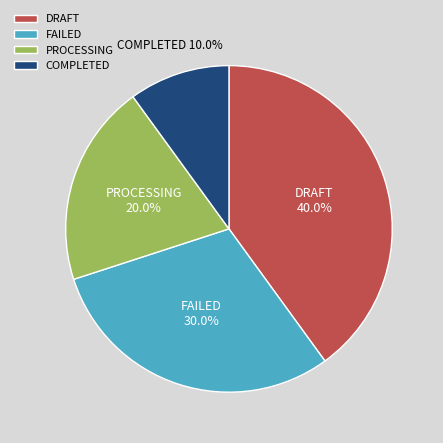

Does PROCESSING represent more than half of the total?

No